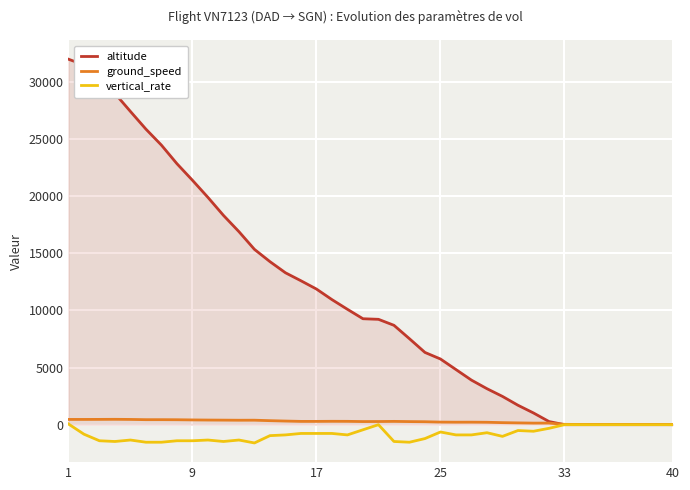

What is the smallest value displayed?

-1600